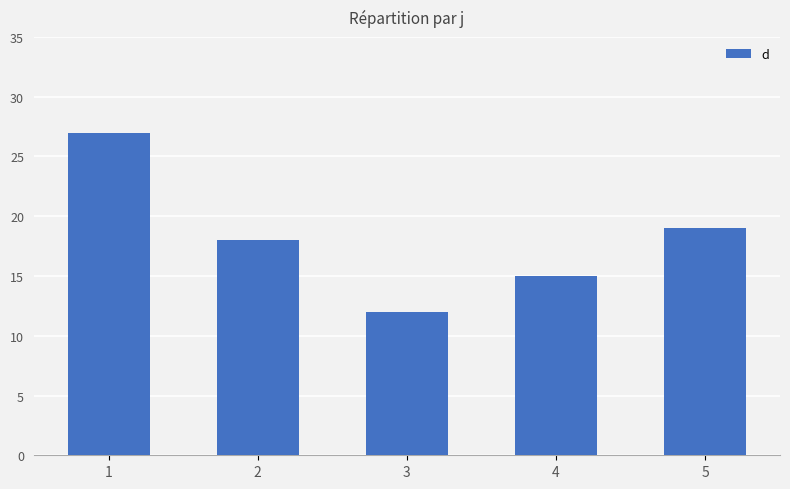

Between 1 and 4, which is larger?

1